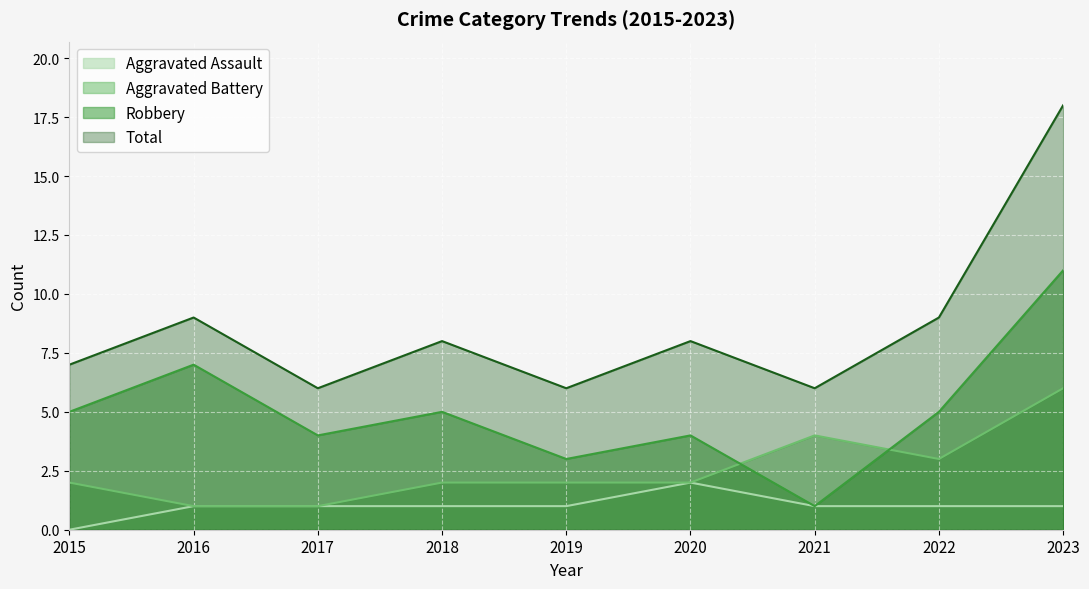

What is the difference between the maximum and minimum values in the Aggravated Assault series?

2